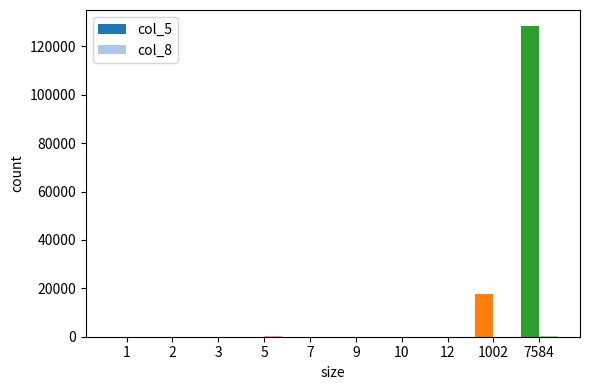

Which series has the largest total across all categories?

col_5